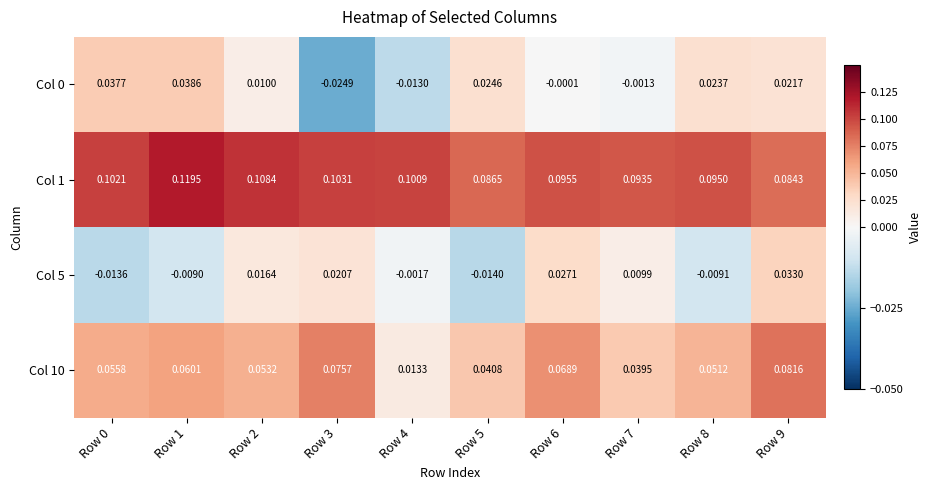

Is the value of Col 0 at Row 0 greater than the value of Col 10 at Row 0?

No